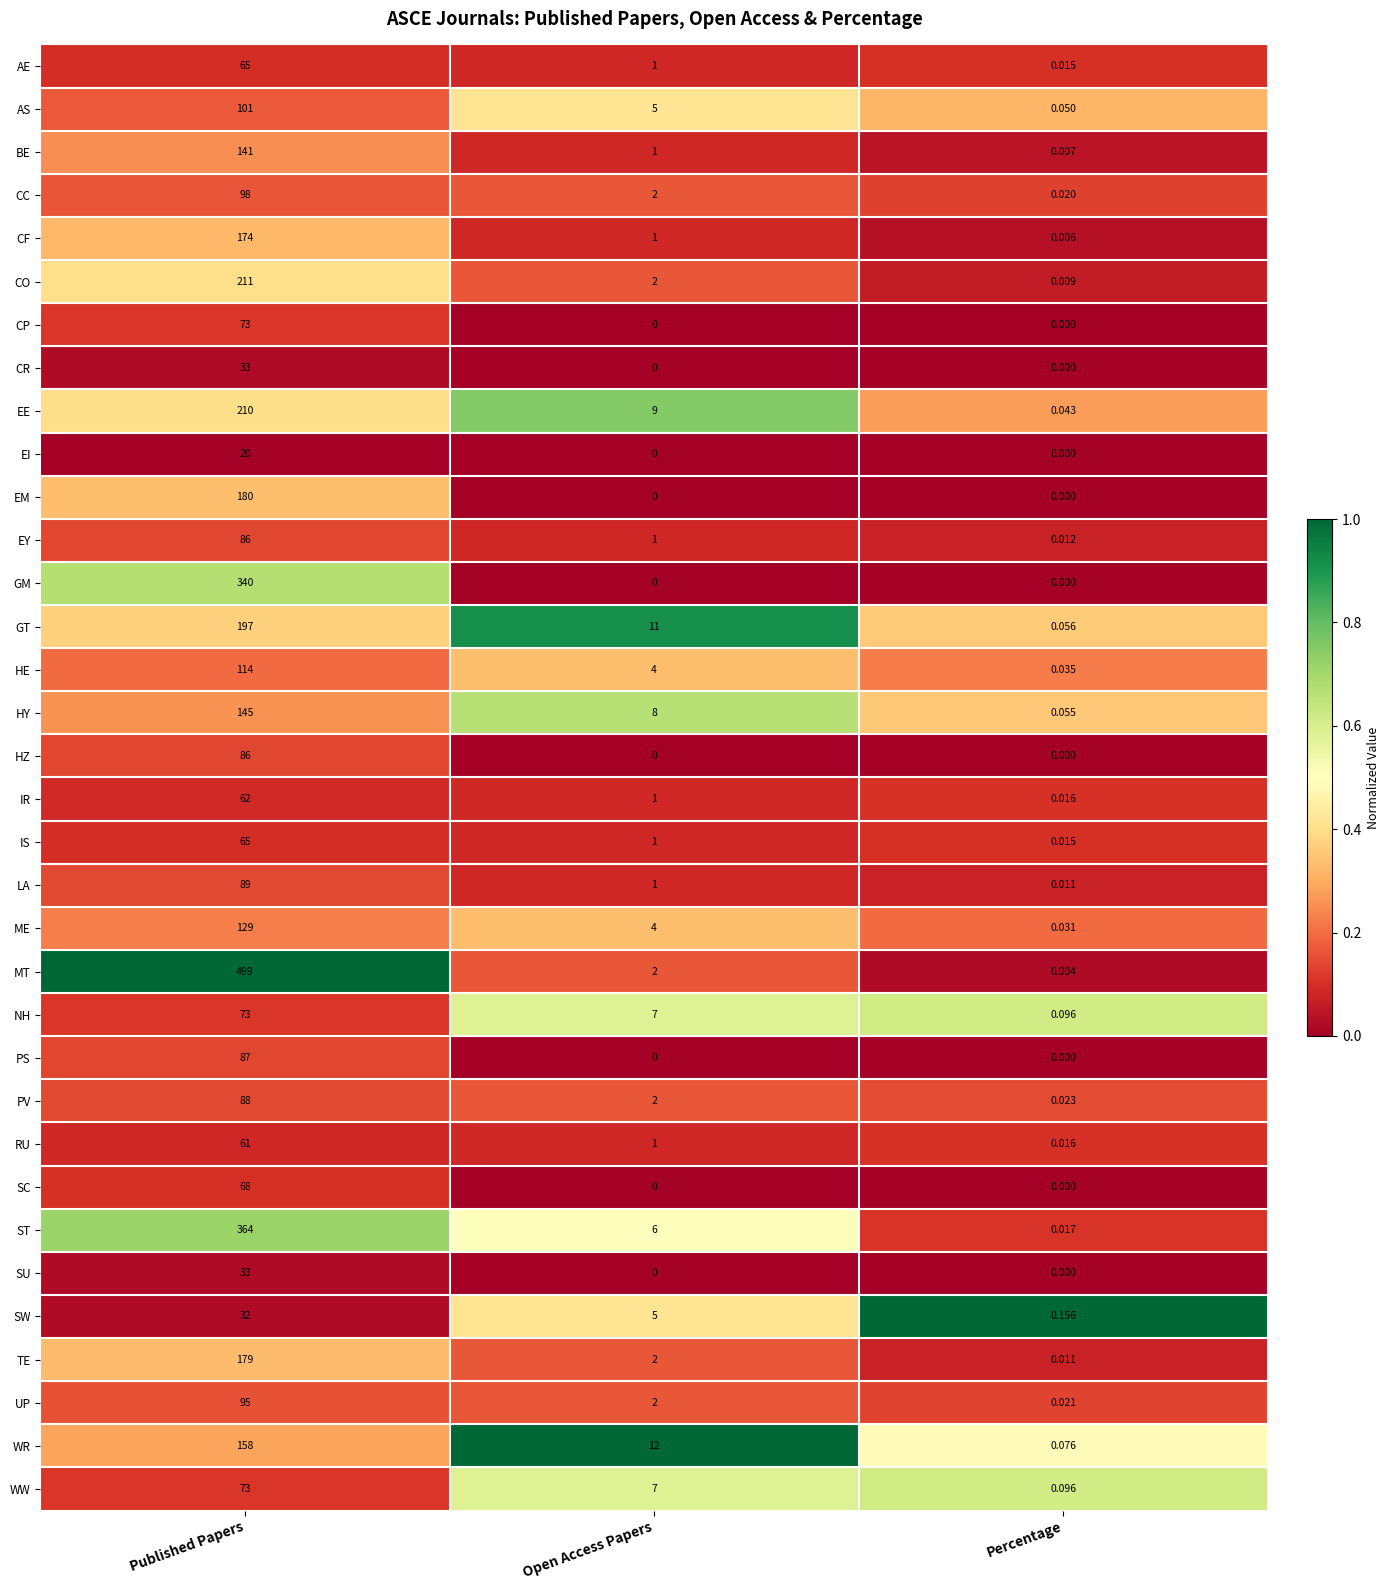

Between Published Papers and Open Access Papers, which series saw the biggest shift?

MT